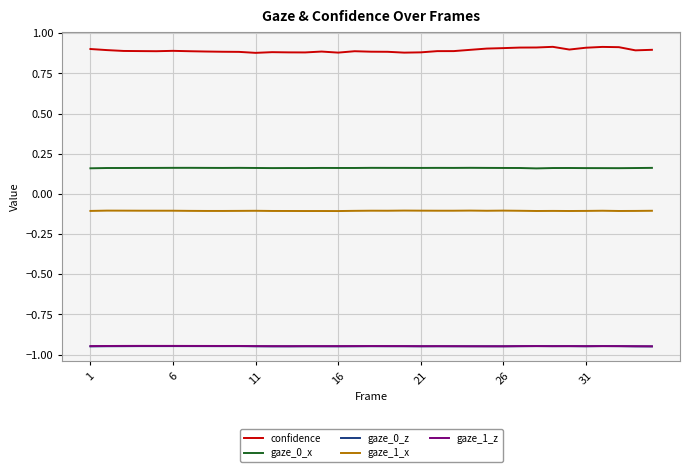

True or false: gaze_1_z and gaze_0_x cross at least once.

False